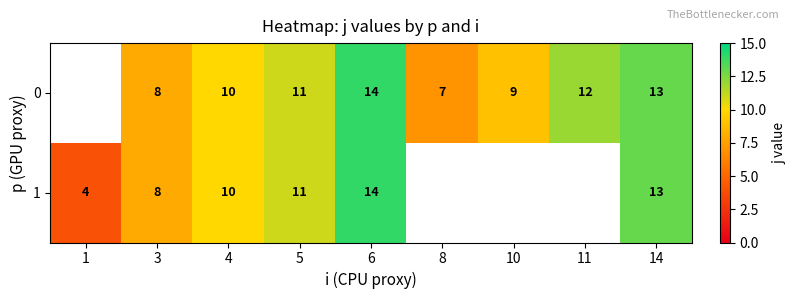

At which category is the sum across all series the highest?

6